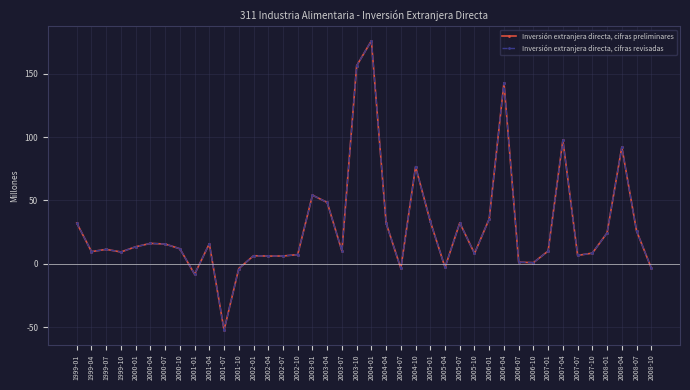

What is the smallest value displayed?

-52.3